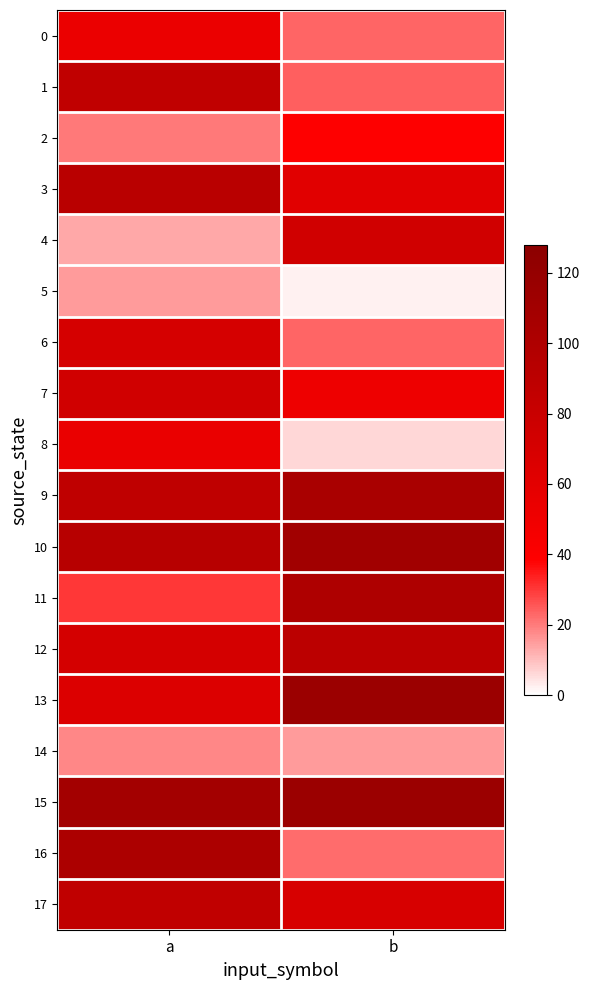

What is the difference between the highest and lowest values at a?

96